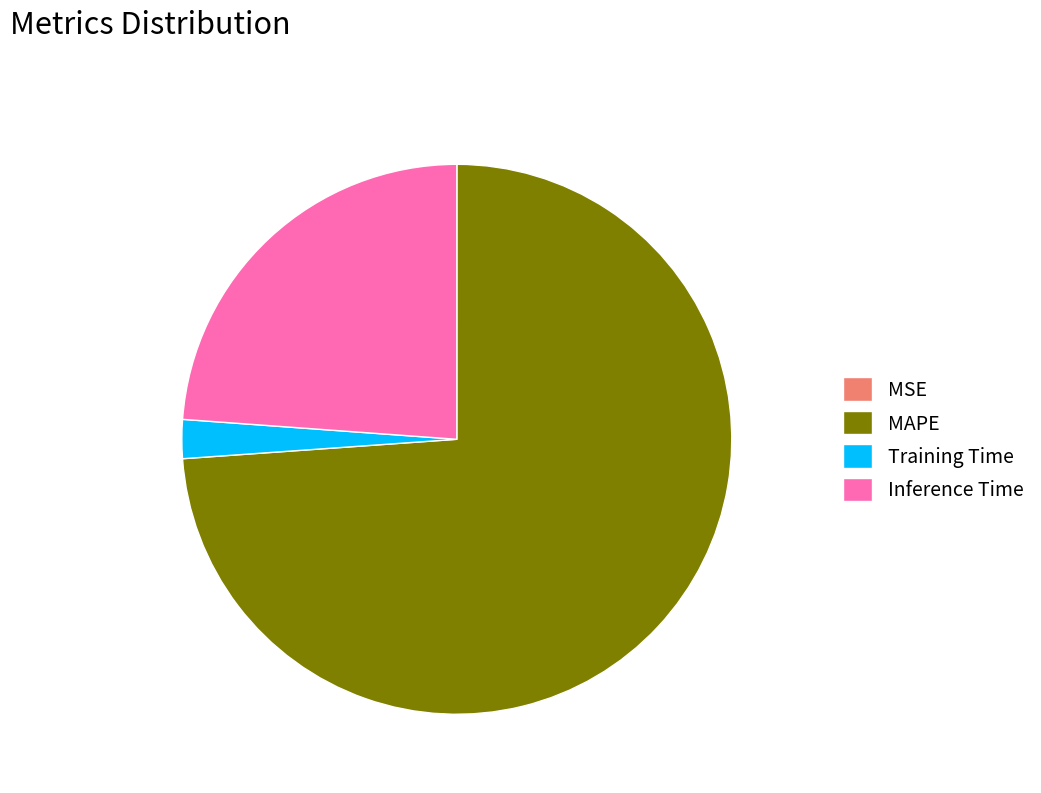

What is the majority slice?

MAPE